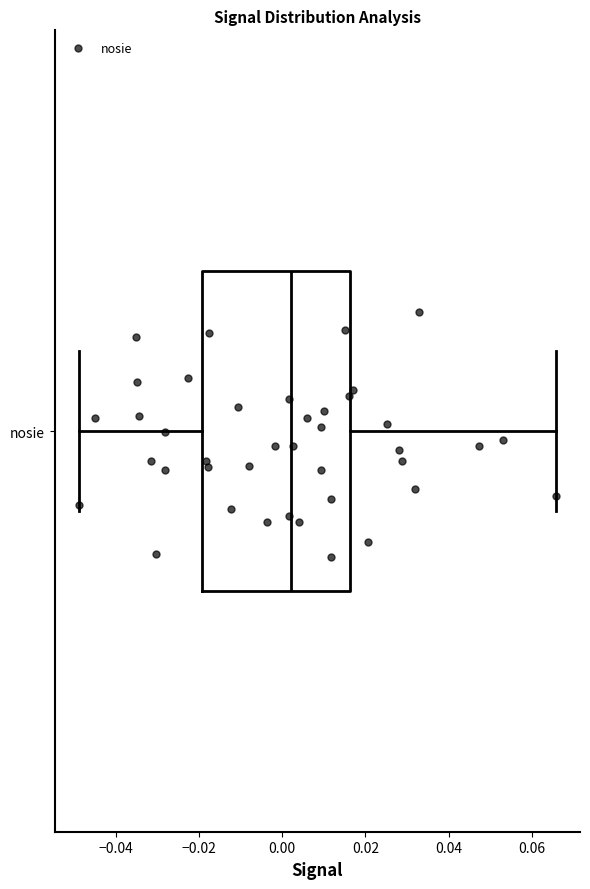

Transcribe this box plot: give where the median line is, the range the box spans, and where the two whiskers end, as read against the x-axis. The values are not printed on the chart, so give them approximately, as read against the axis.

median 0.002, box -0.020 to 0.016, whiskers -0.048 to 0.066